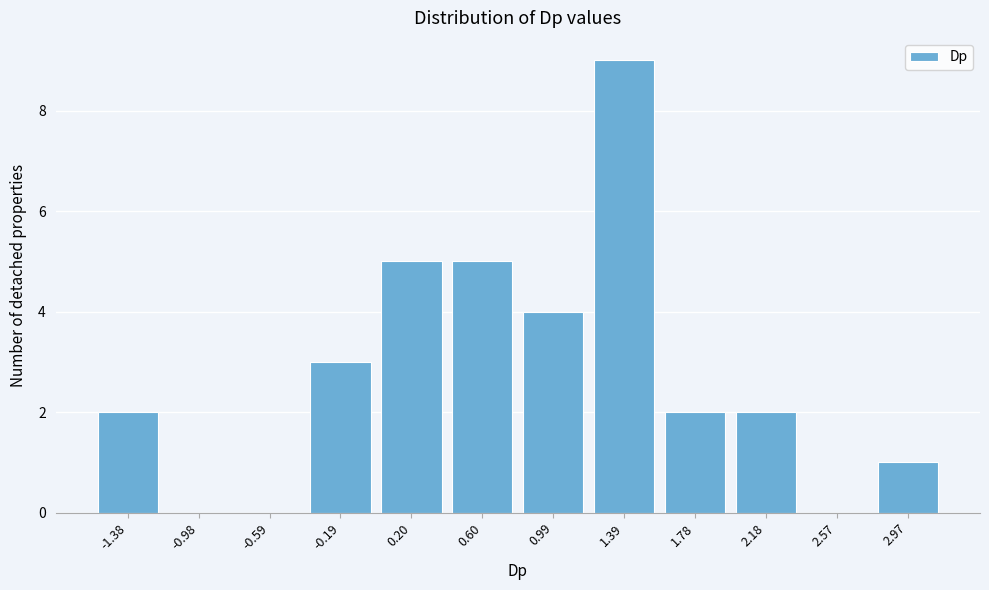

Reading left to right, what are all the values shown in this chart?

-1.38=2	-0.98=0	-0.59=0	-0.19=3	0.20=5	0.60=5	0.99=4	1.39=9	1.78=2	2.18=2	2.57=0	2.97=1